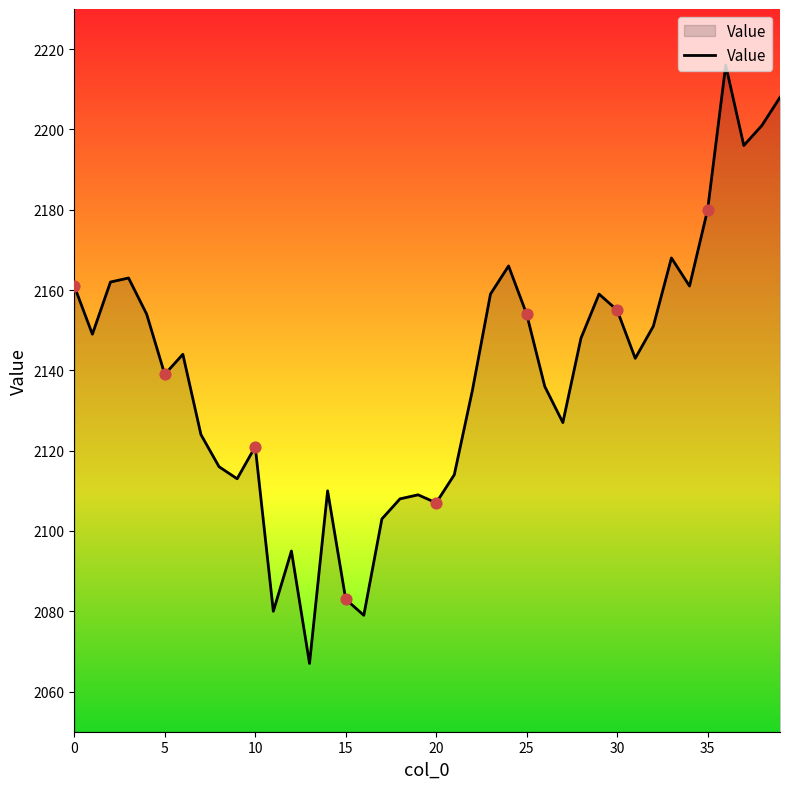

What is the greatest value displayed?

2216